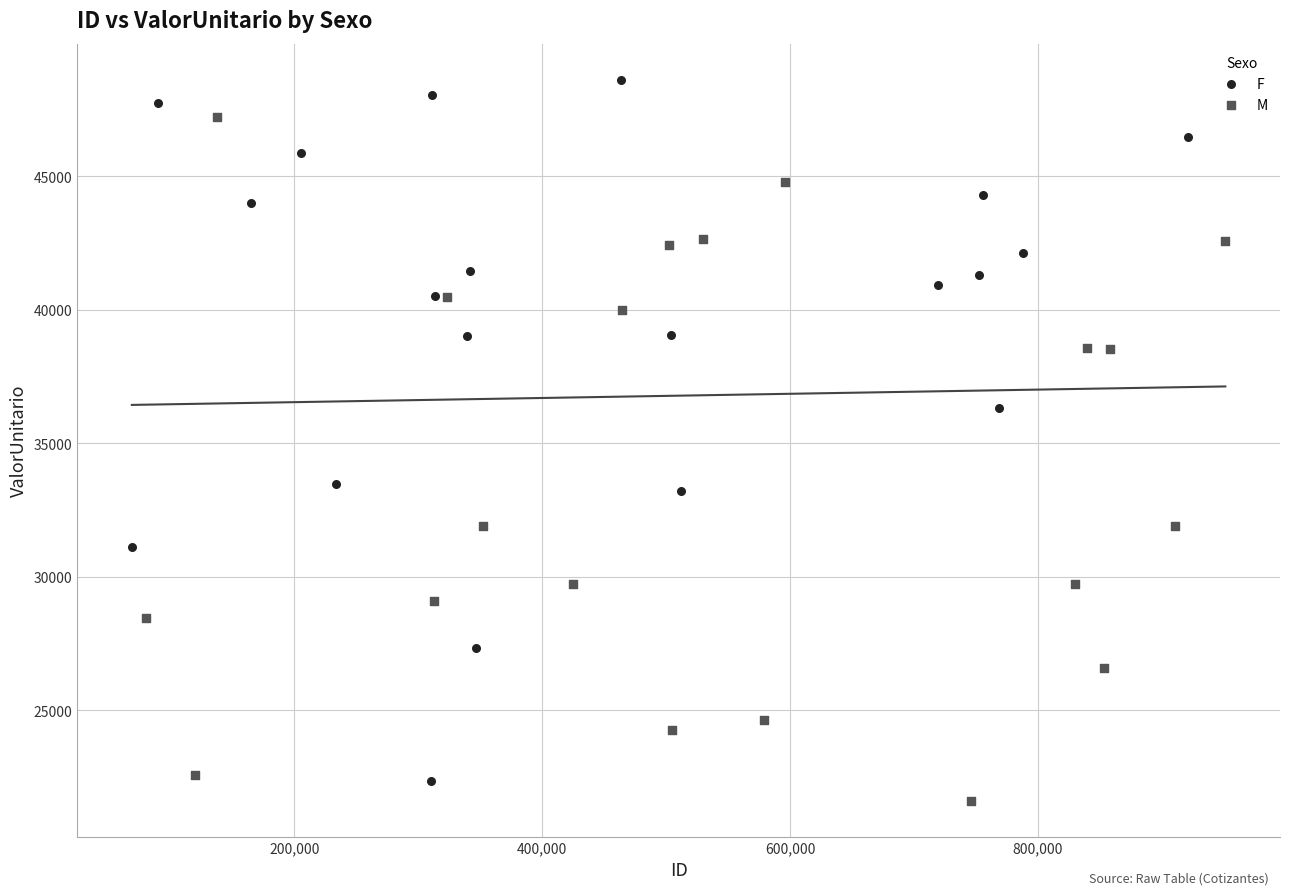

Which series reaches the minimum Y coordinate?

M